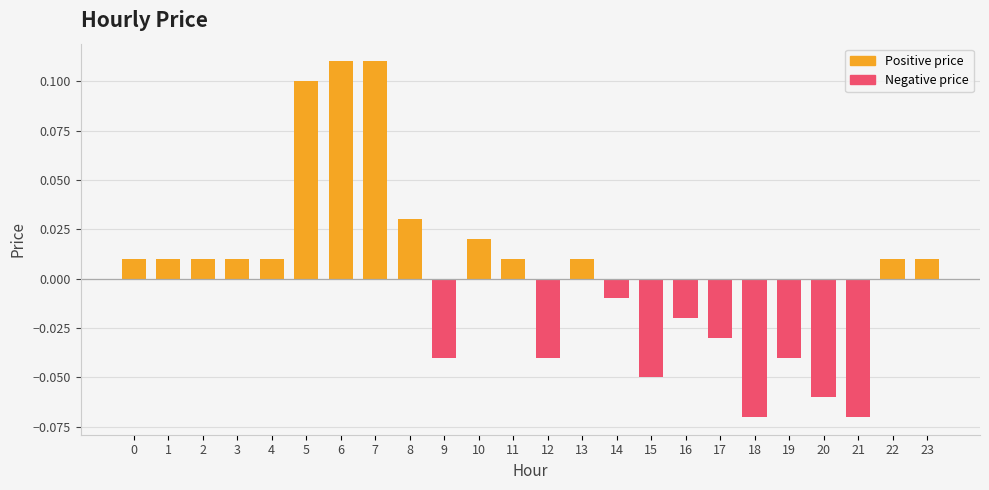

Is the value of Negative price at 11 greater than the value of Positive price at 5?

No